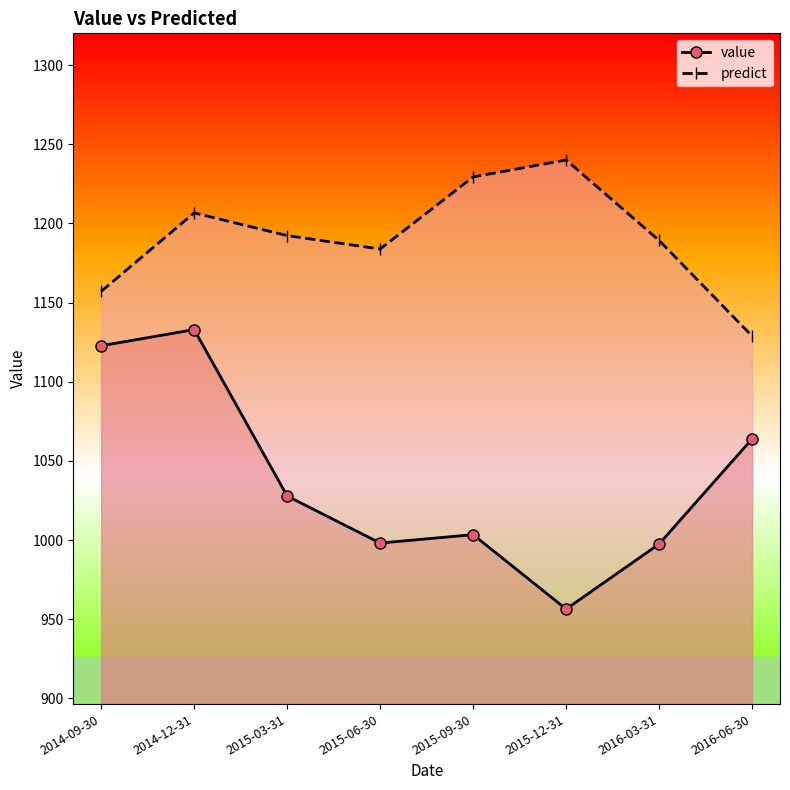

True or false: predict and value intersect in this chart.

False